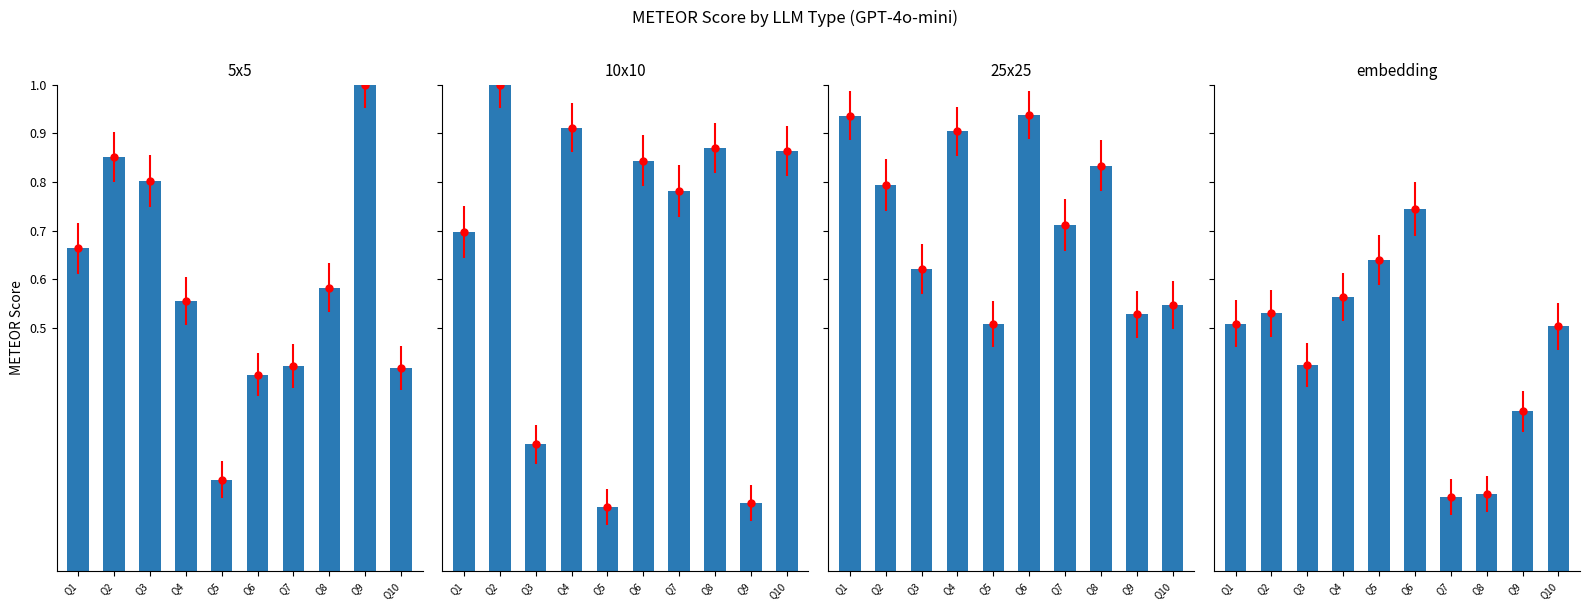

The chart shows a value of 0.2 at Q1. True or false?

False